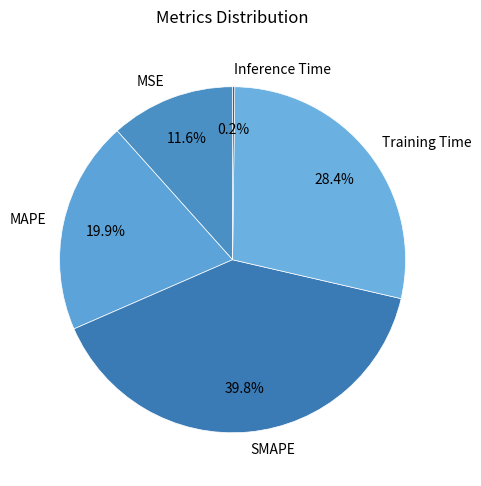

Which has a higher value, Training Time or MSE?

Training Time